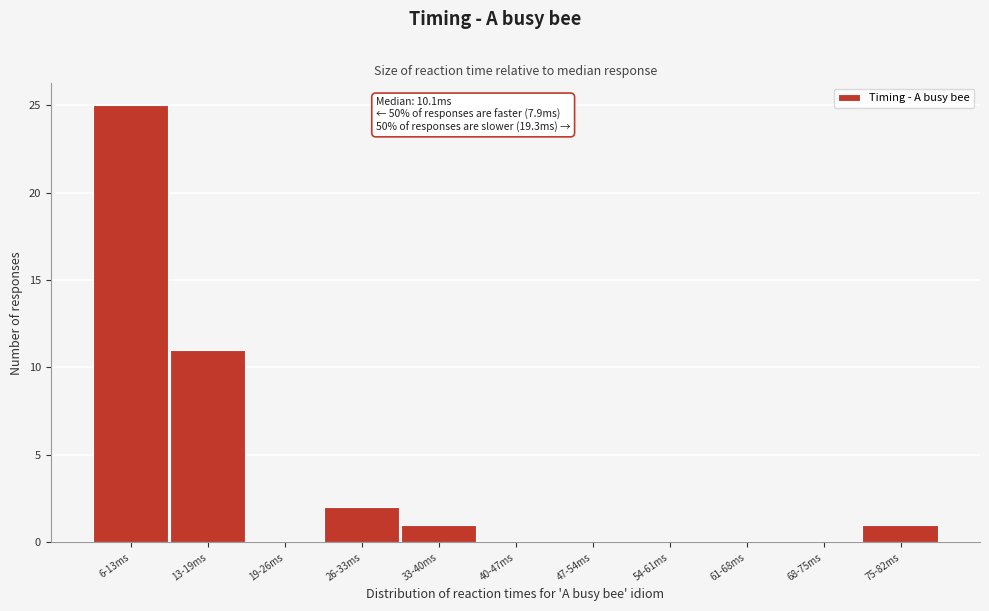

Reading right to left, transcribe all the data shown in this chart.

75-82ms=1	68-75ms=0	61-68ms=0	54-61ms=0	47-54ms=0	40-47ms=0	33-40ms=1	26-33ms=2	19-26ms=0	13-19ms=11	6-13ms=25